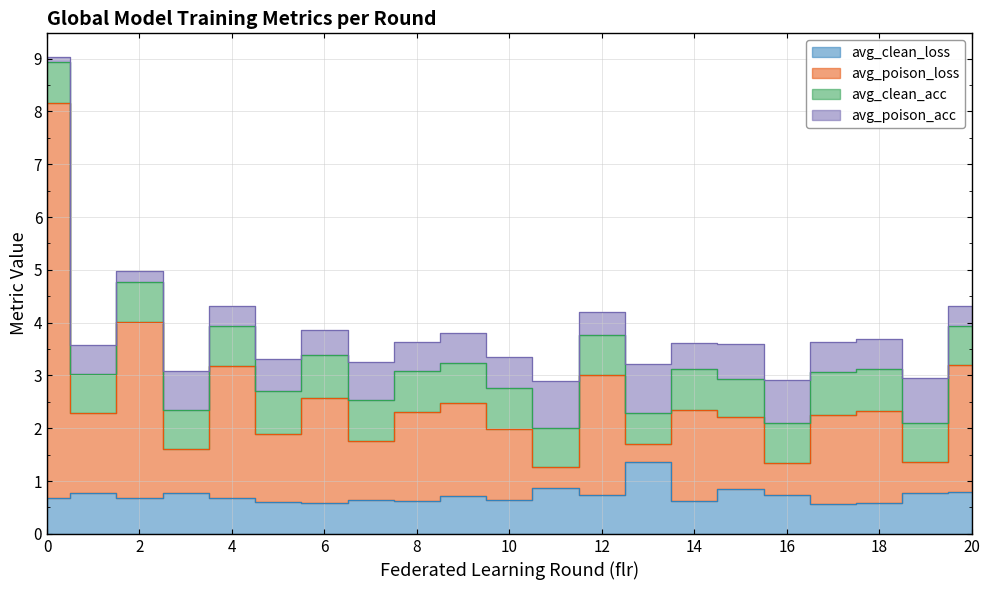

Rank the categories by avg_poison_loss value from highest to lowest.

0, 2, 4, 20, 12, 6, 9, 18, 14, 8, 17, 1, 15, 10, 5, 7, 3, 13, 19, 16, 11